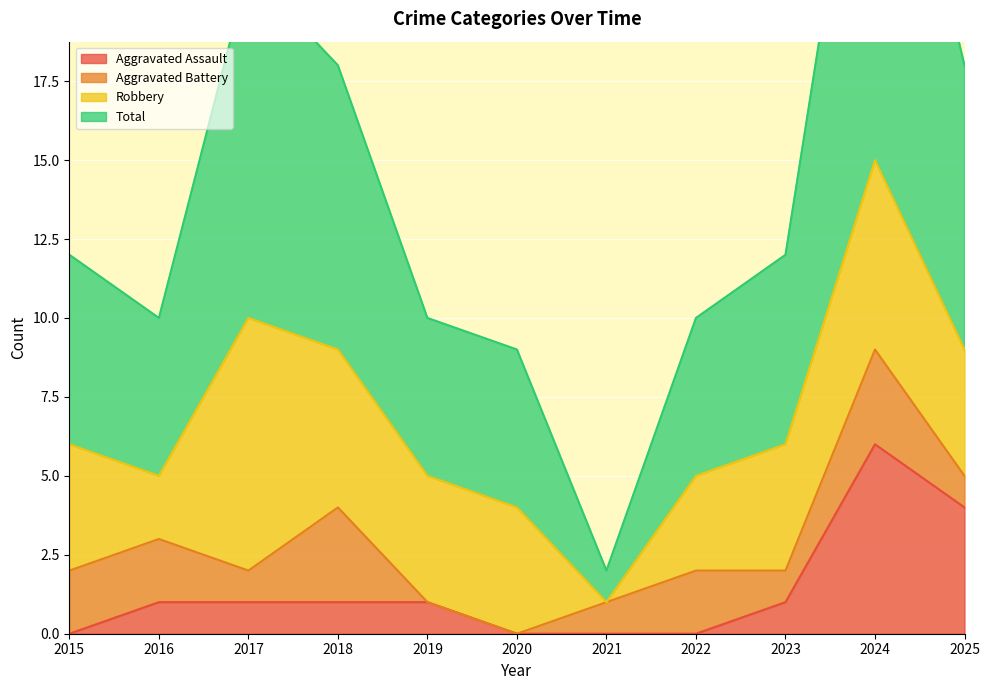

How many values in the Total series are below 12?

5